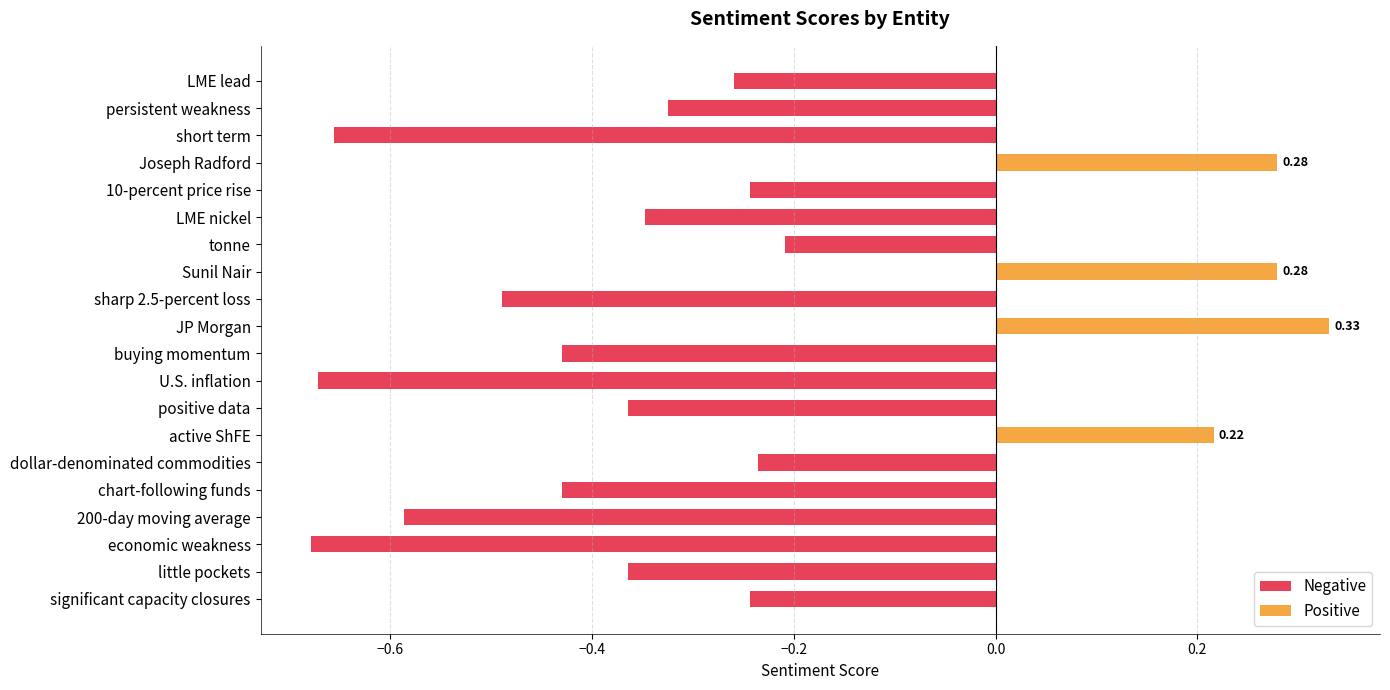

Count the values in the range 0 to 1.

4